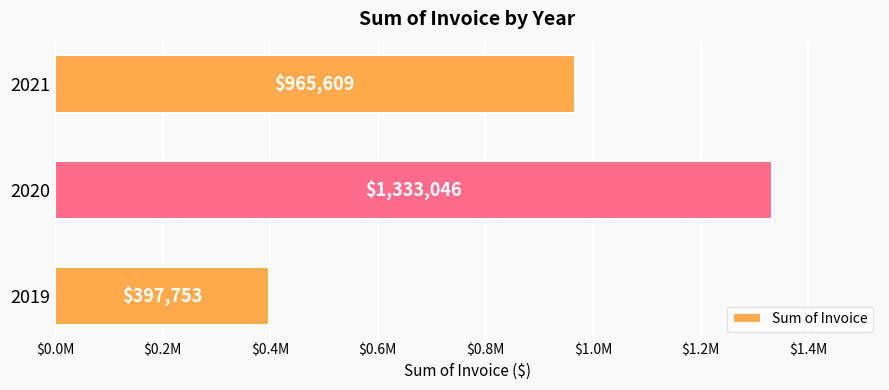

How many data points are less than 965608?

1